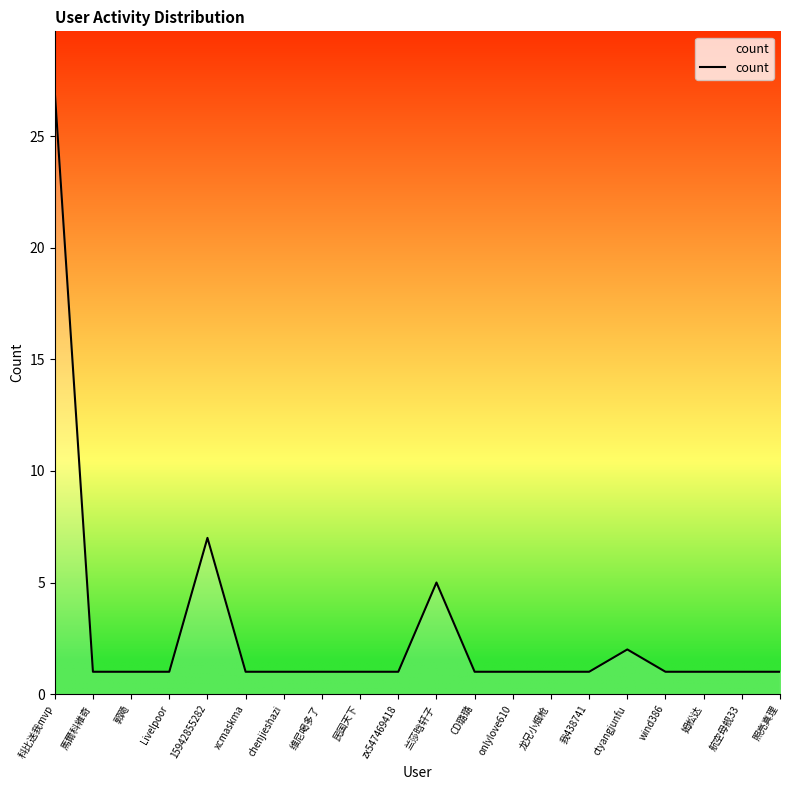

How many distinct data groups are displayed?

1